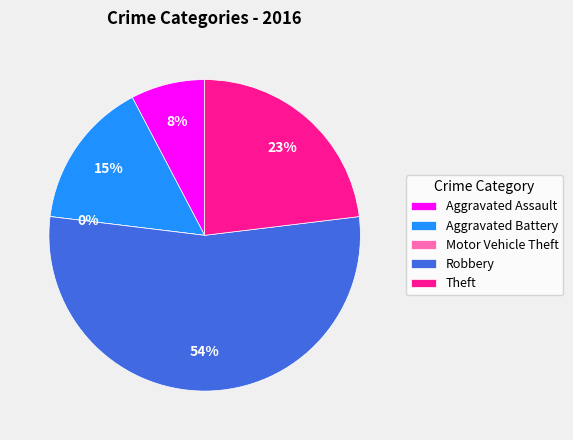

How many slices are in this pie chart?

5